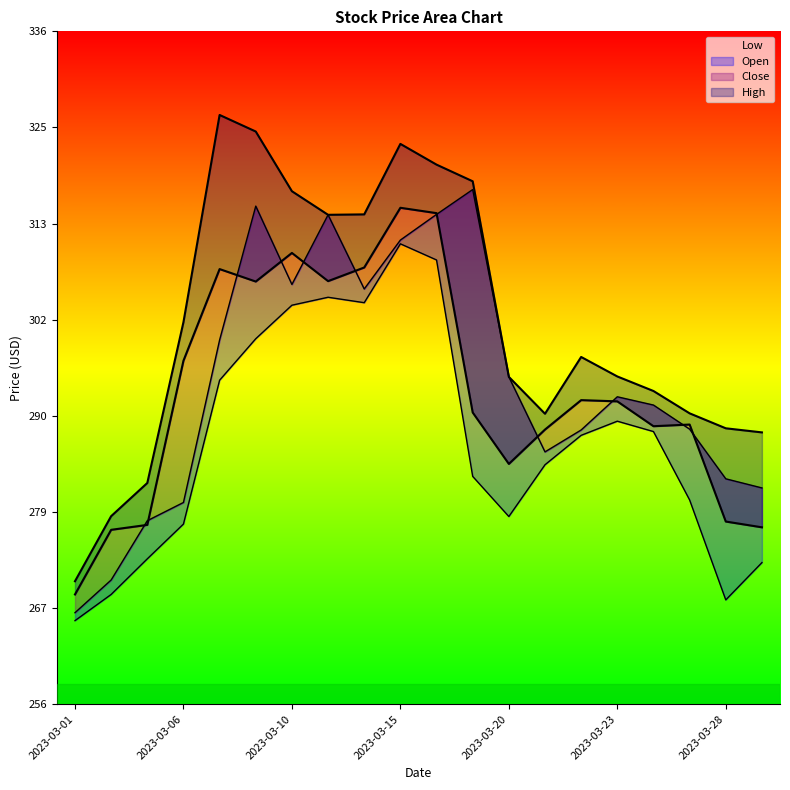

Where is the first local maximum for Open?

2023-03-09